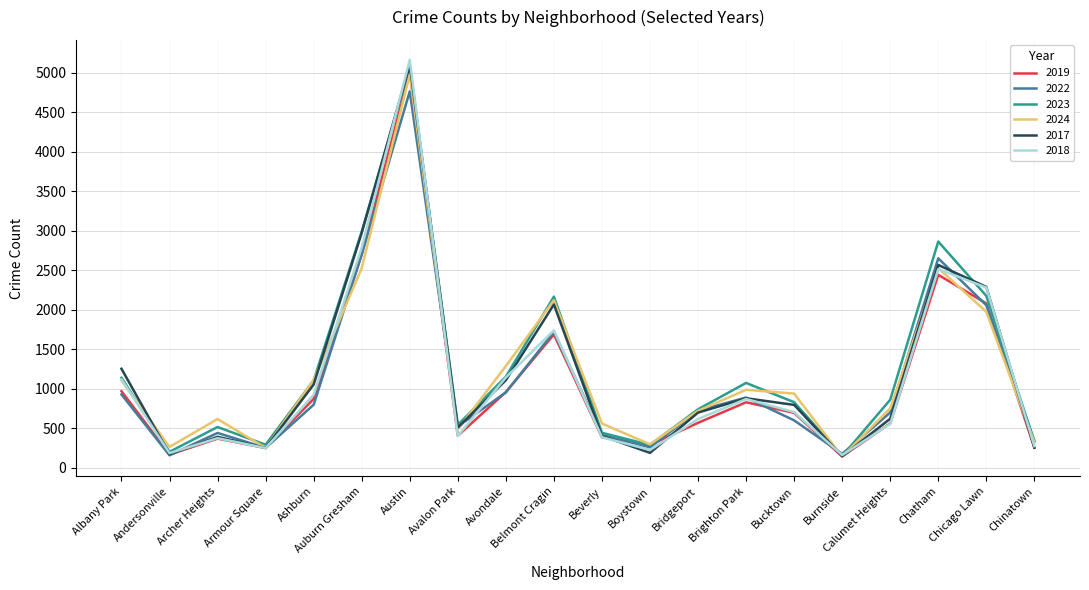

Between Bucktown and Chatham, which series saw the biggest shift?

2022